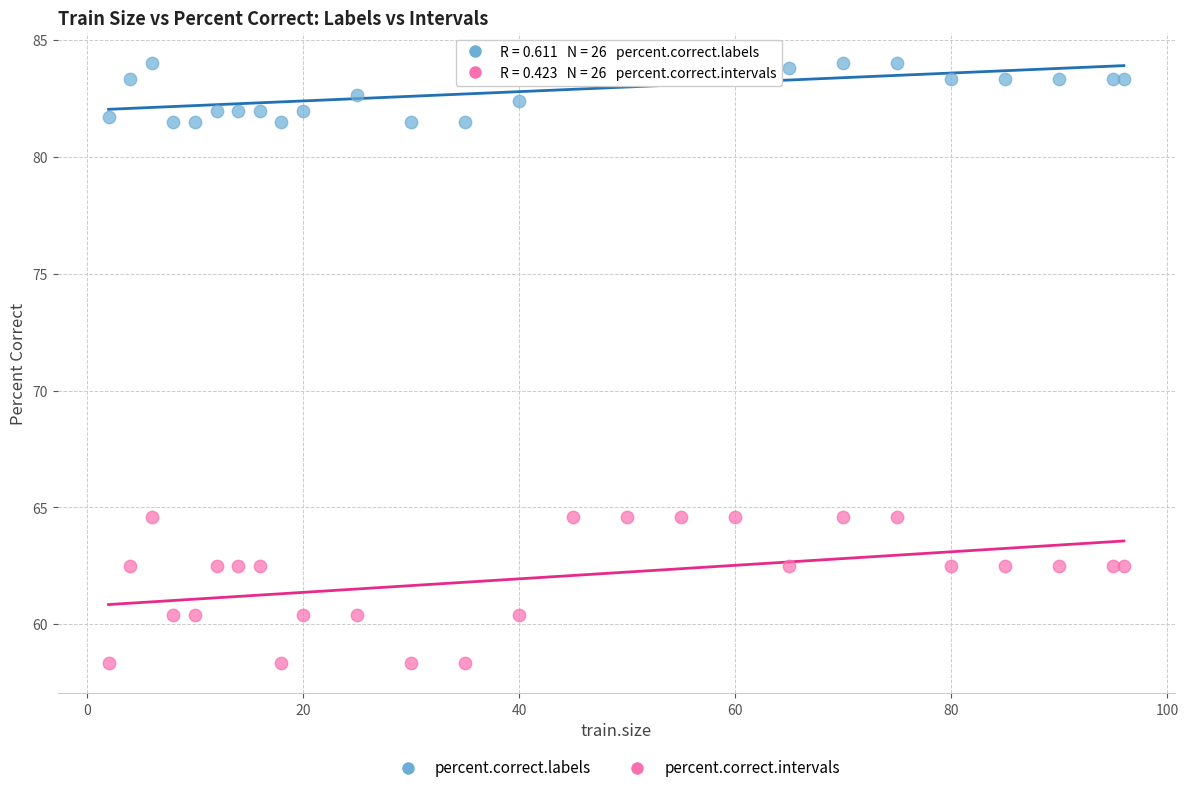

Which series reaches the minimum Y coordinate?

percent.correct.intervals